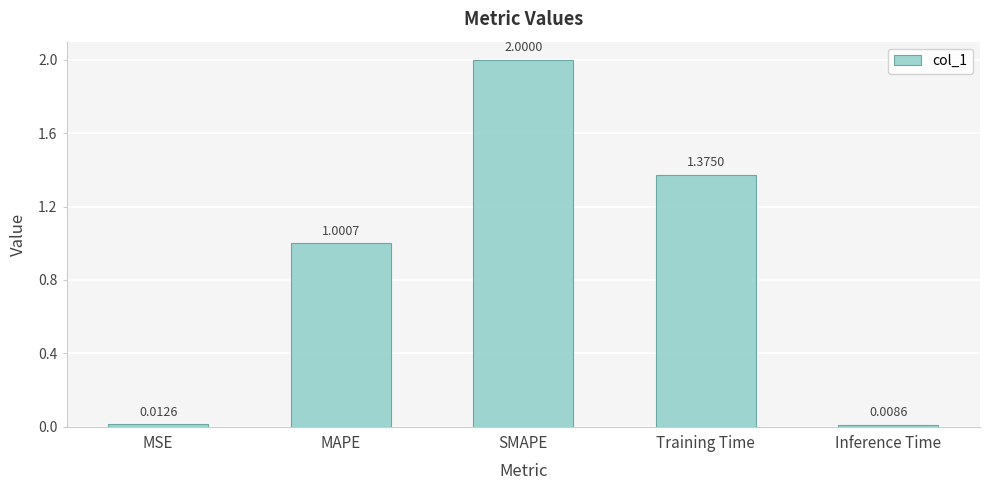

Which category has the highest value across all series?

SMAPE